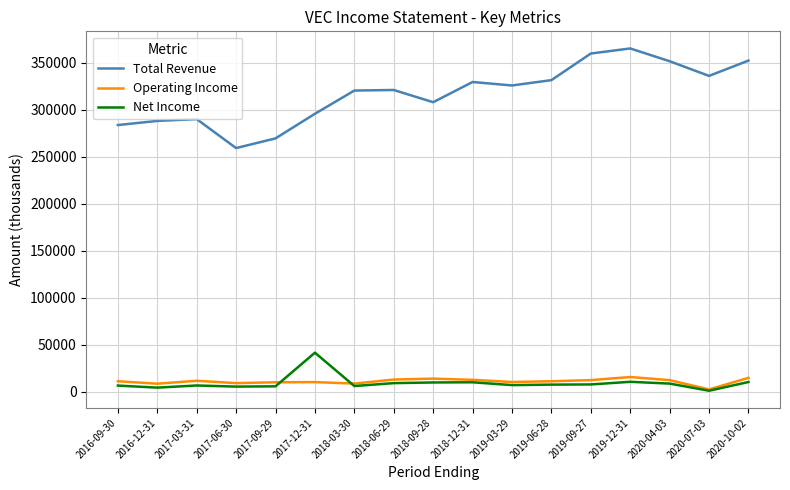

What is the difference between the Net Income values at 2020-07-03 and 2016-09-30?

5500